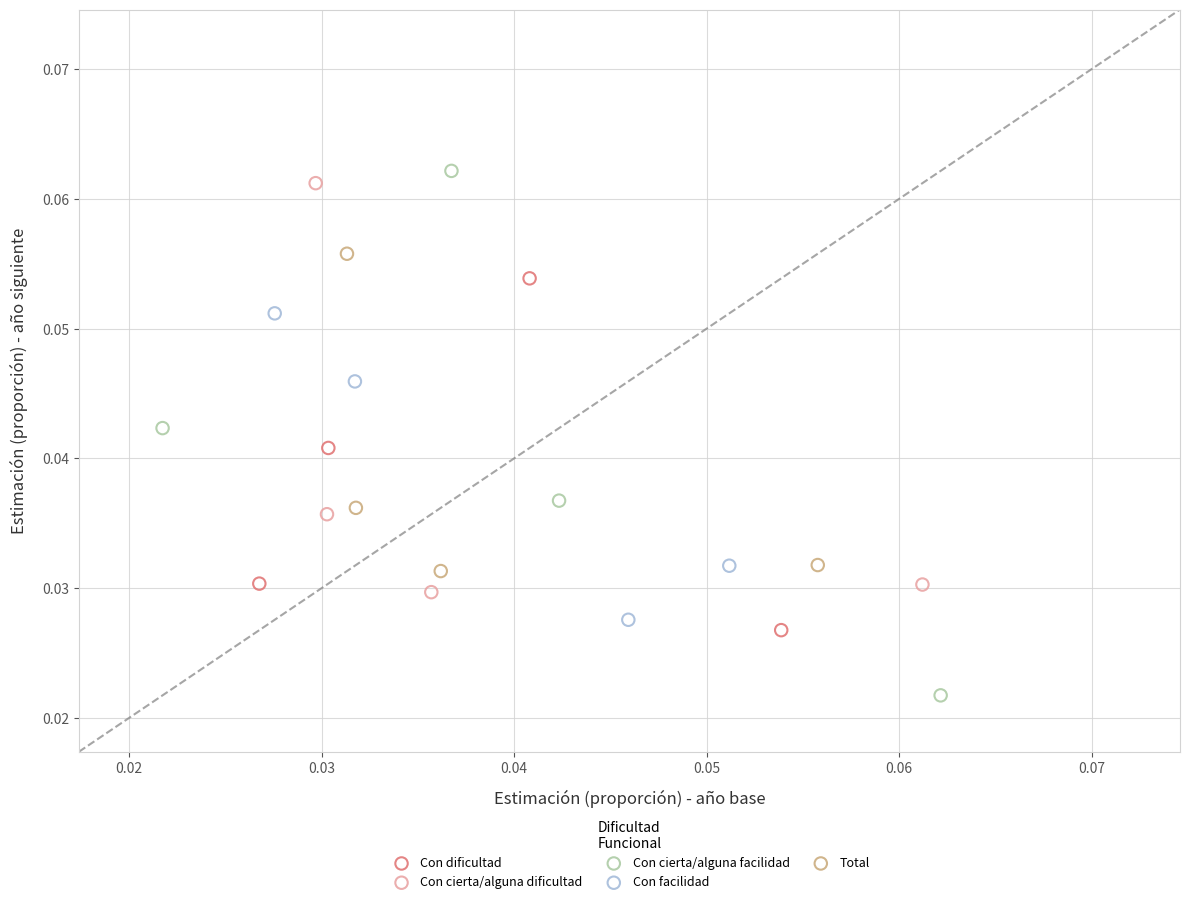

Which series has the widest spread of Y values?

Con cierta/alguna facilidad